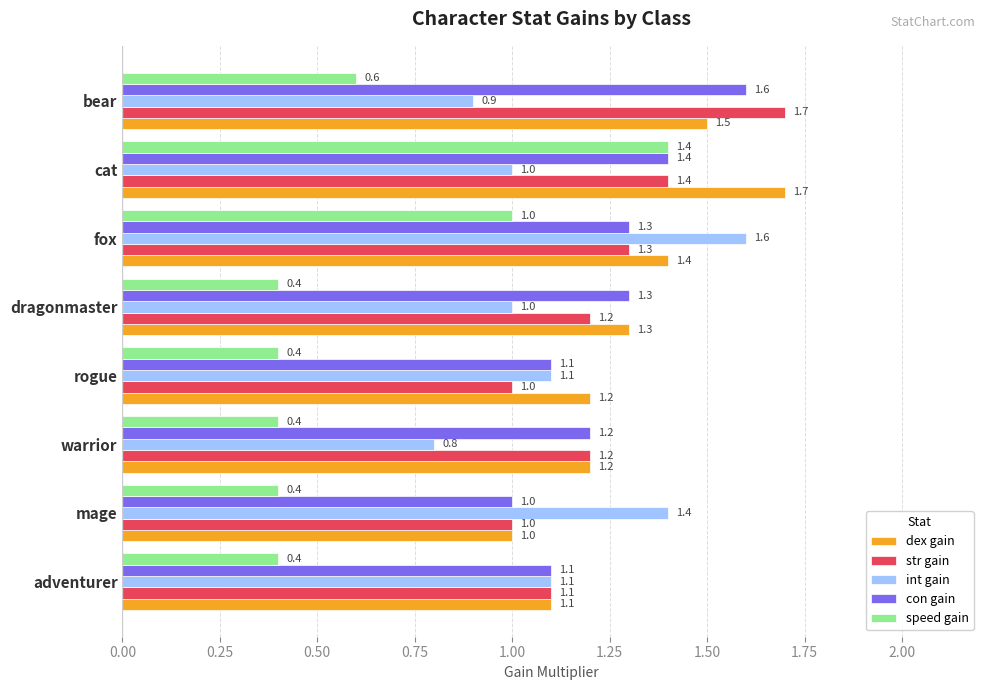

Read the con gain value at warrior.

1.2